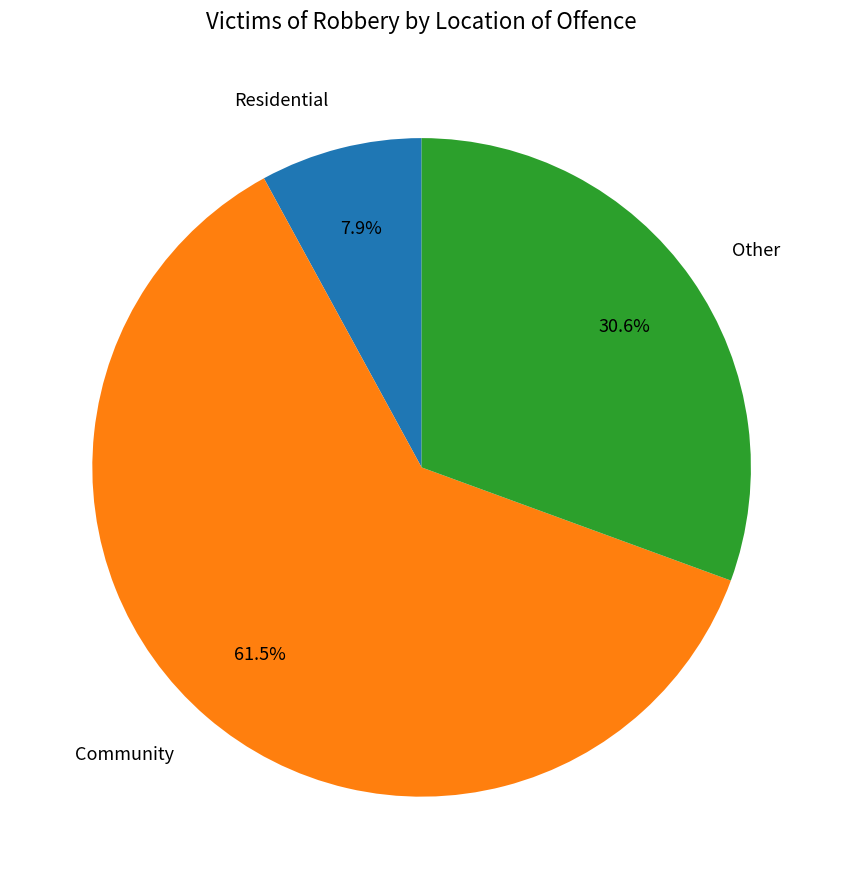

Does any single category account for the majority?

Yes